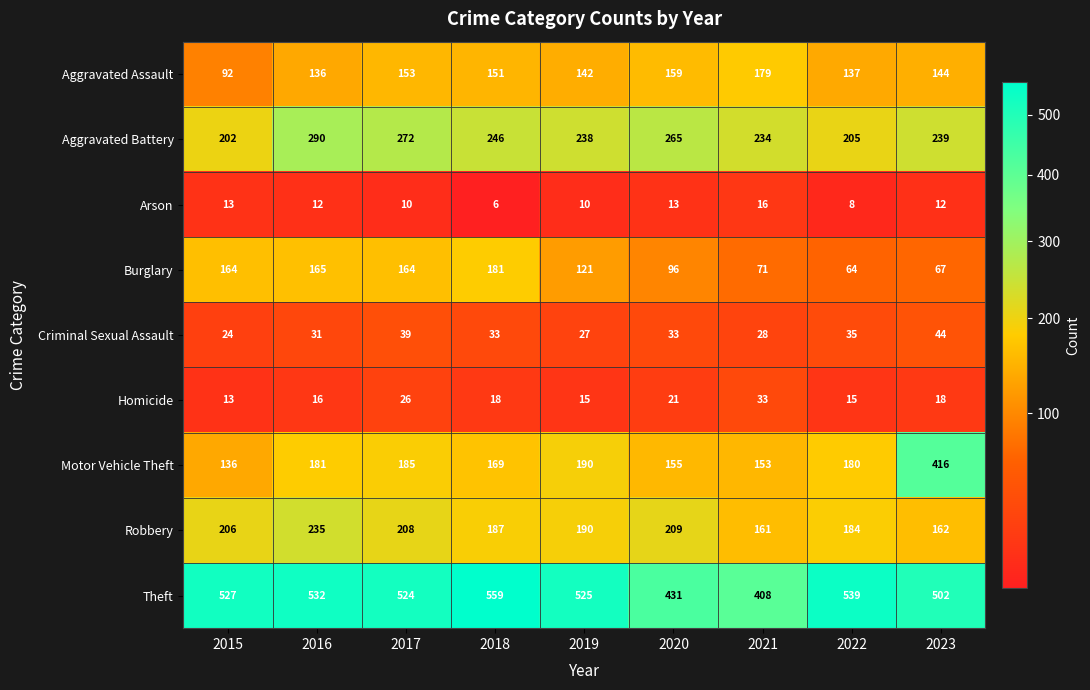

Is it true that Robbery equals 184 at 2022?

True